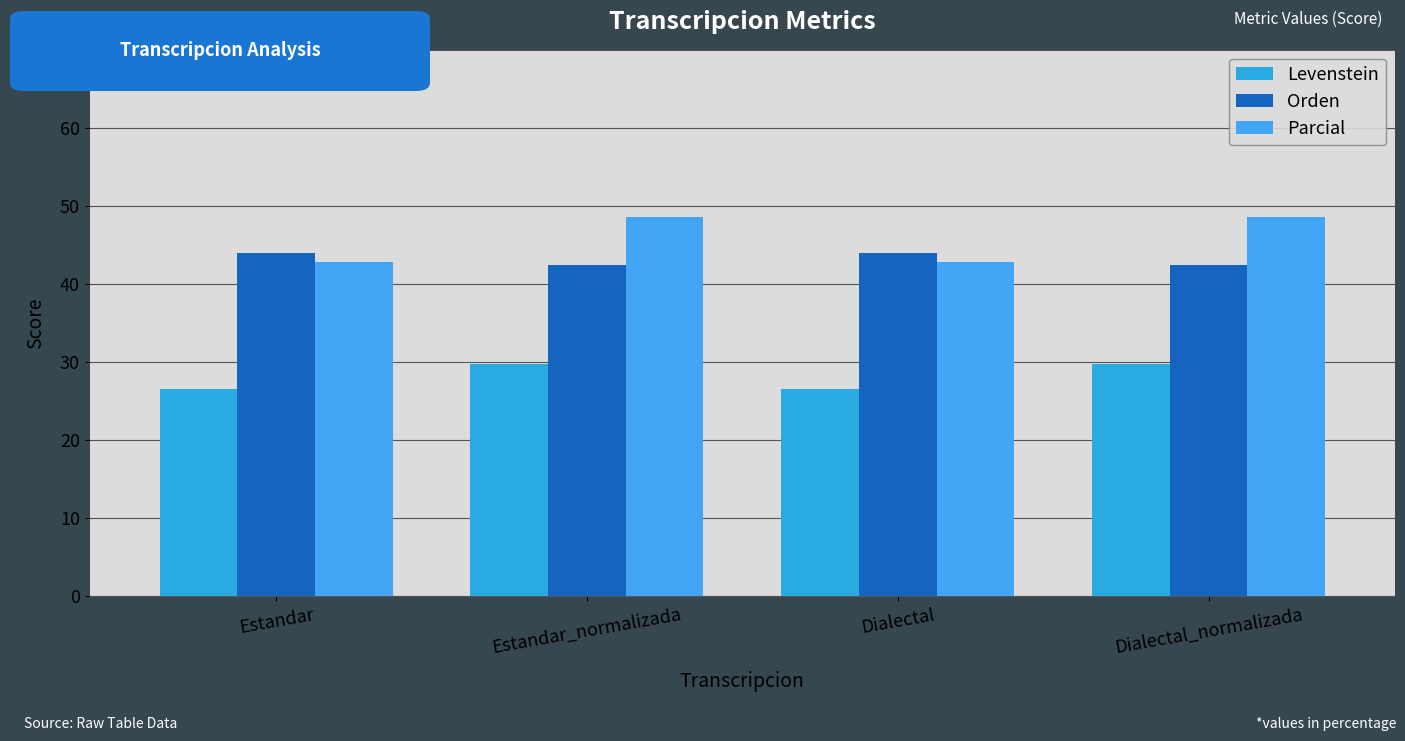

Reading left to right, what are all the values shown in this chart?

Levenstein: Estandar=26.6	Estandar_normalizada=29.8	Dialectal=26.6	Dialectal_normalizada=29.8
Orden: Estandar=44.0	Estandar_normalizada=42.4	Dialectal=44.0	Dialectal_normalizada=42.4
Parcial: Estandar=42.9	Estandar_normalizada=48.6	Dialectal=42.9	Dialectal_normalizada=48.6